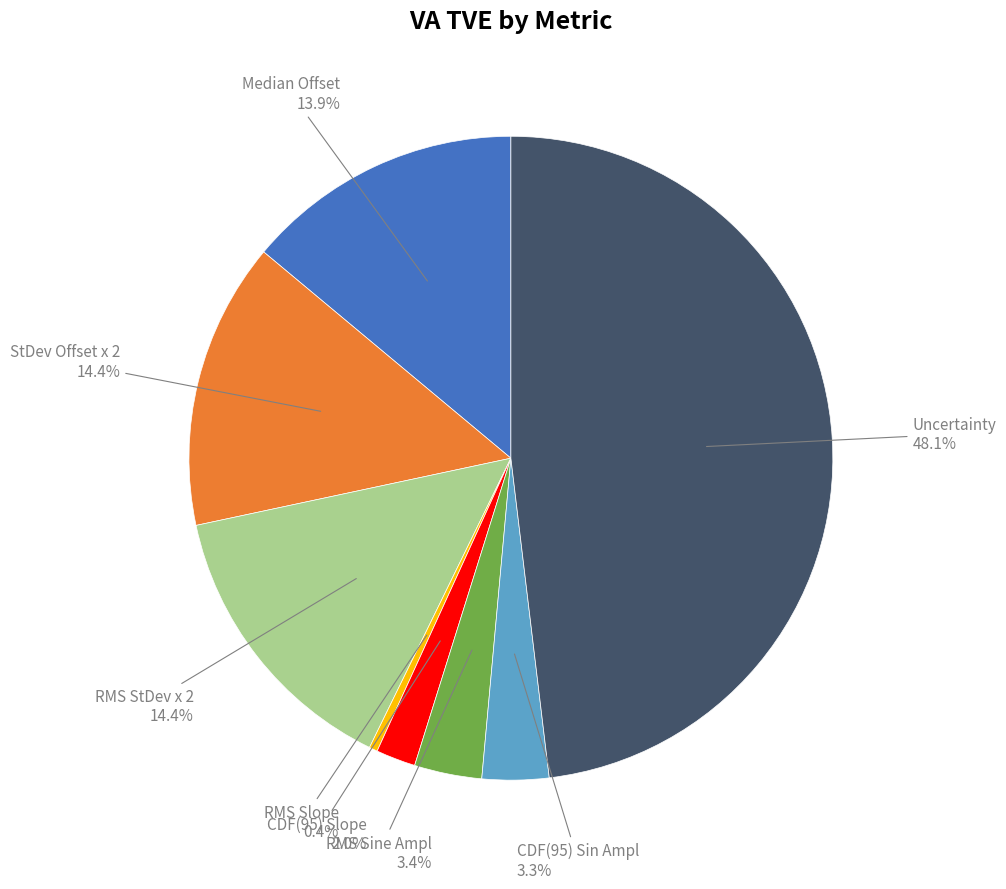

Does any single category account for the majority?

No